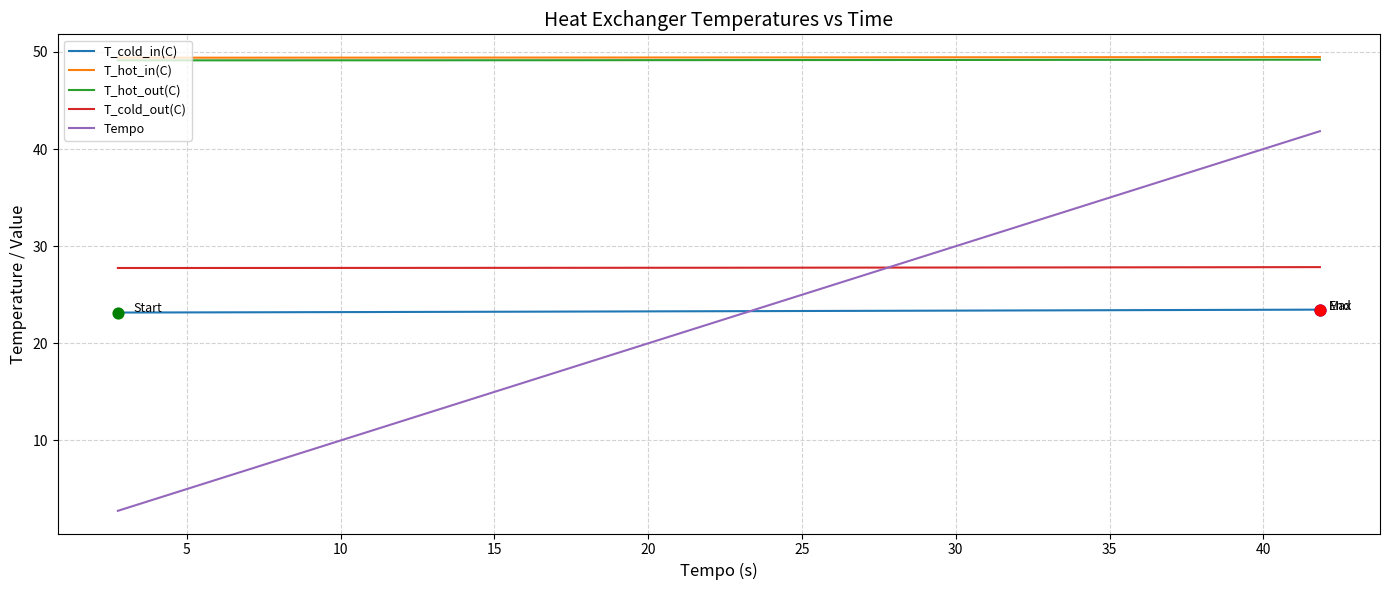

At how many categories does at least one series exceed 14?

40